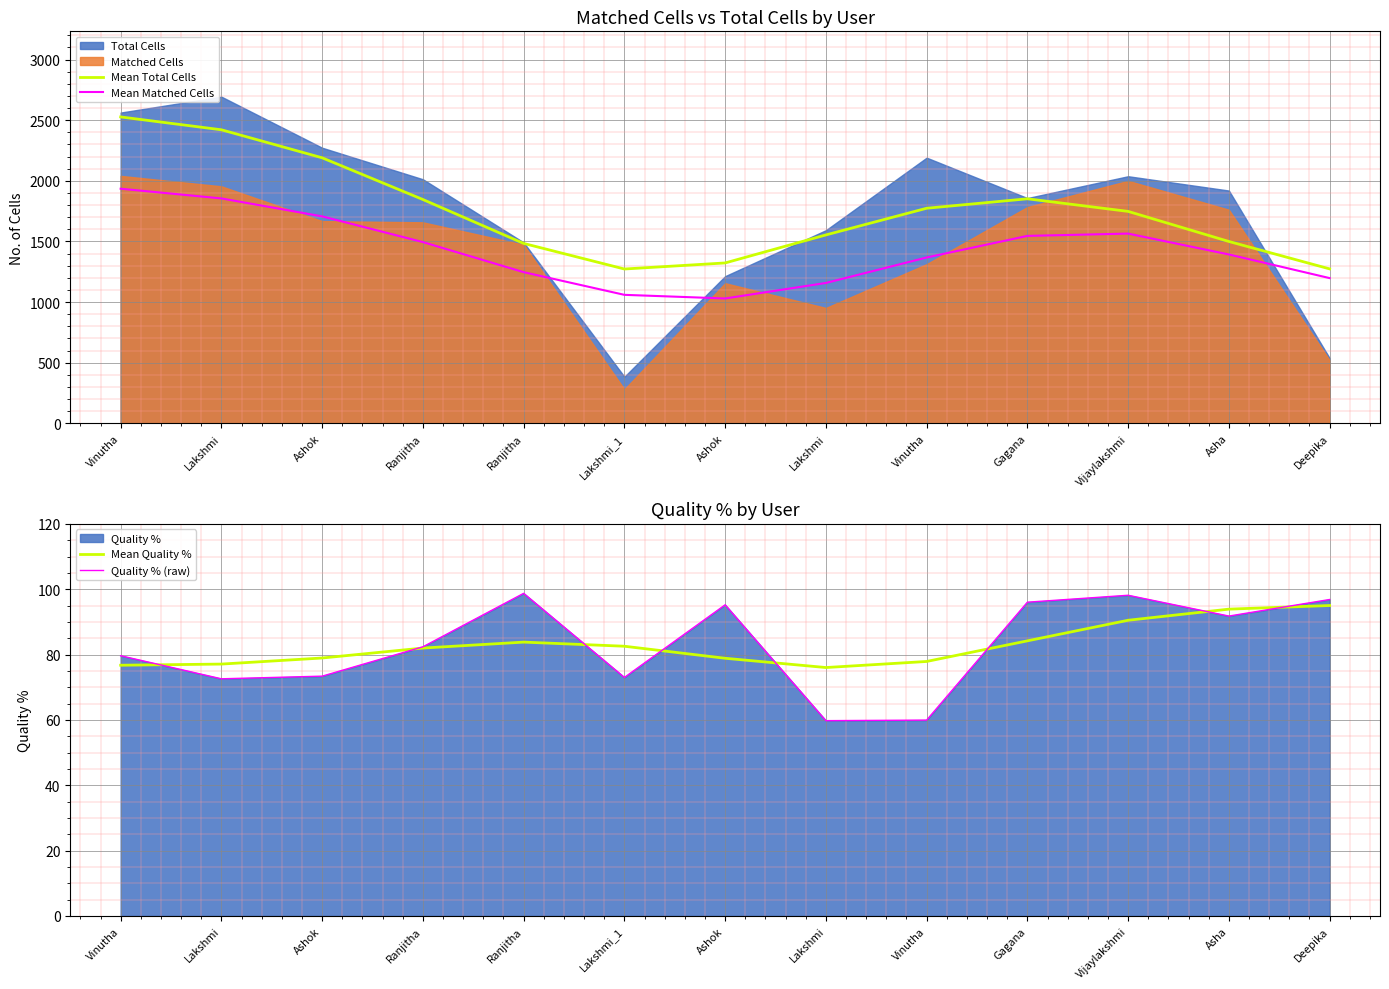

What is the lowest value of the Mean Matched Cells series?

1030